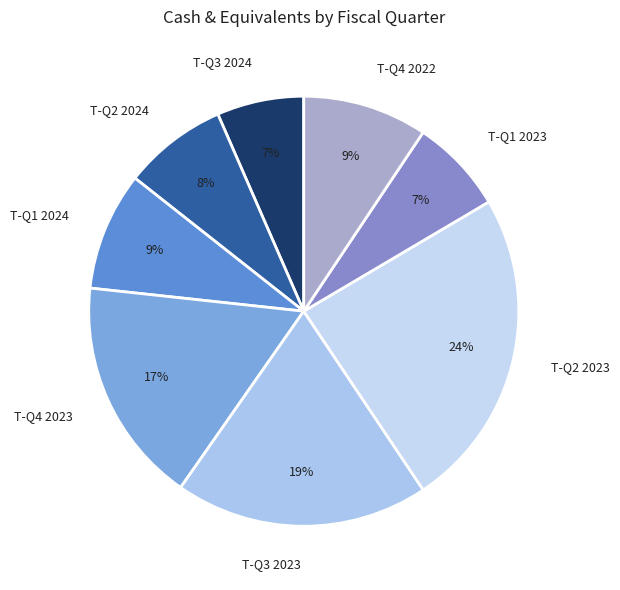

Count the number of slices in the pie.

8